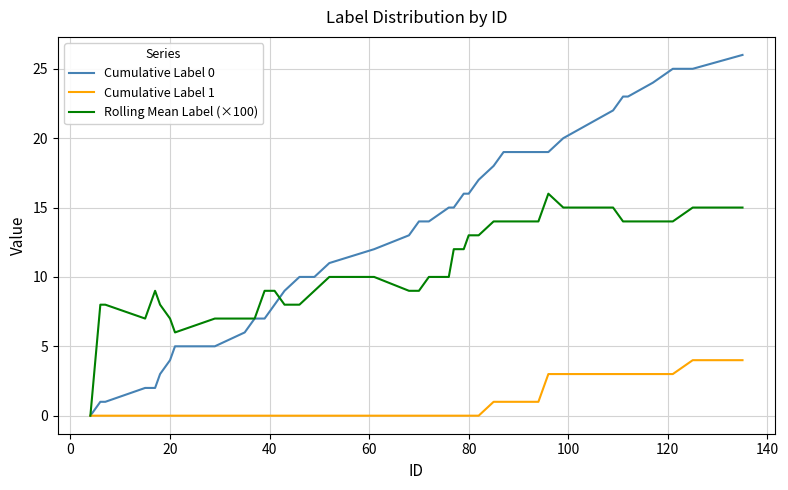

Which series has the largest range (max minus min)?

Cumulative Label 0